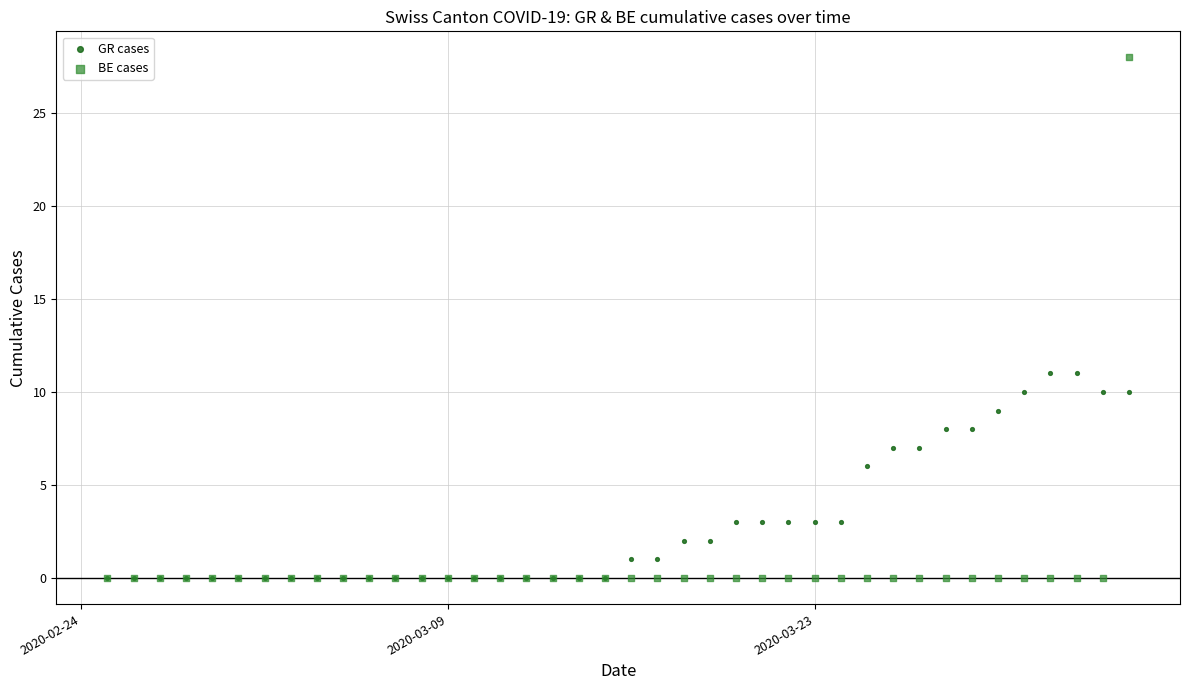

Which series reaches the maximum Y coordinate?

BE cases